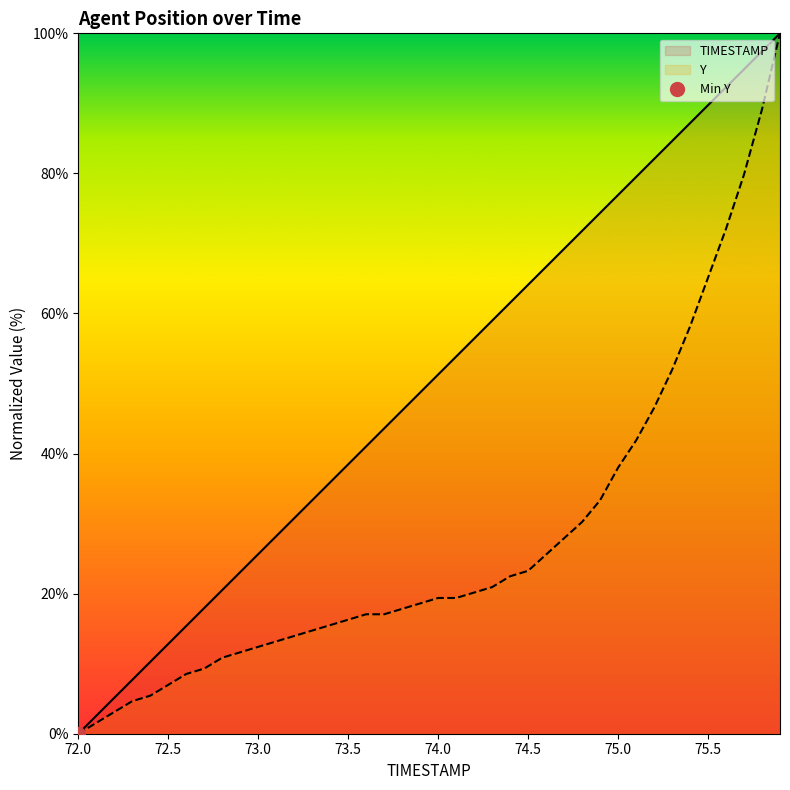

At which label is TIMESTAMP closest to 50?

73.9